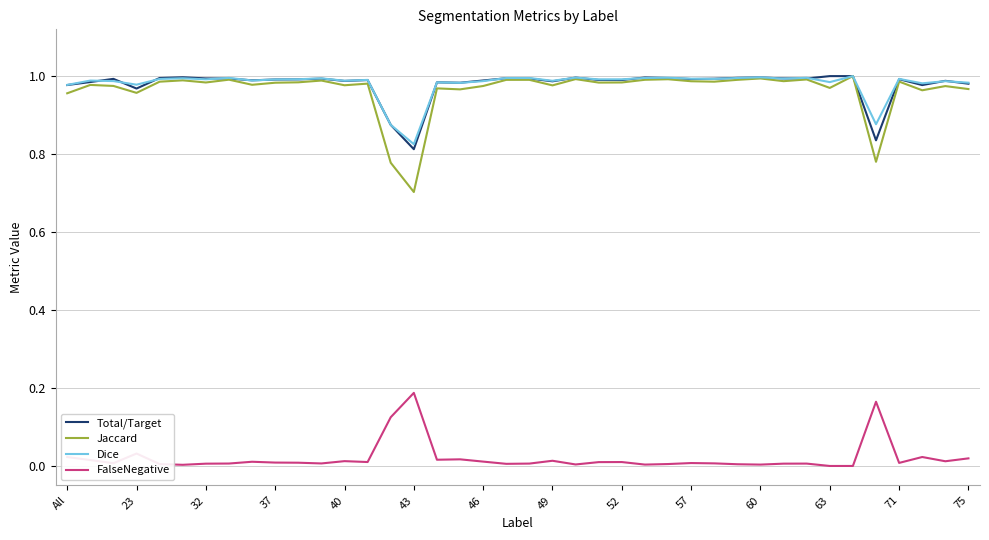

True or false: FalseNegative and Jaccard intersect in this chart.

False